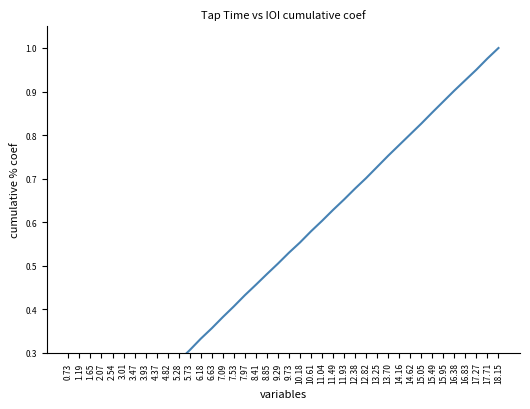

Reading left to right, extract all data points from this chart.

0.0	0.1	0.1	0.1	0.1	0.2	0.2	0.2	0.2	0.3	0.3	0.3	0.3	0.4	0.4	0.4	0.4	0.5	0.5	0.5	0.5	0.6	0.6	0.6	0.6	0.7	0.7	0.7	0.7	0.8	0.8	0.8	0.8	0.9	0.9	0.9	0.9	1.0	1.0	1.0